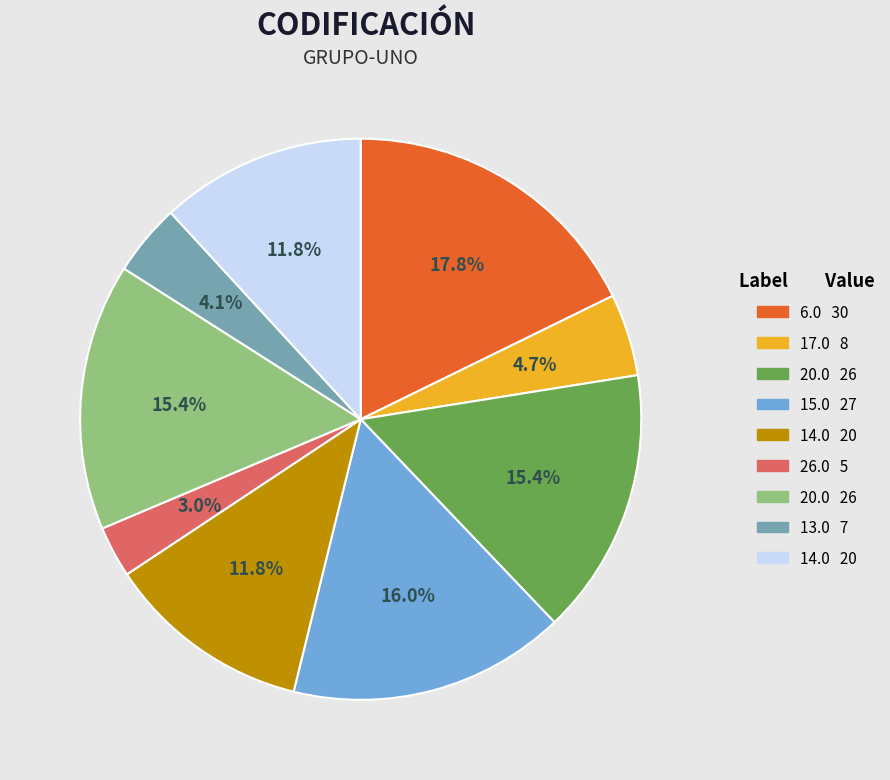

Is there a majority slice in this chart?

No